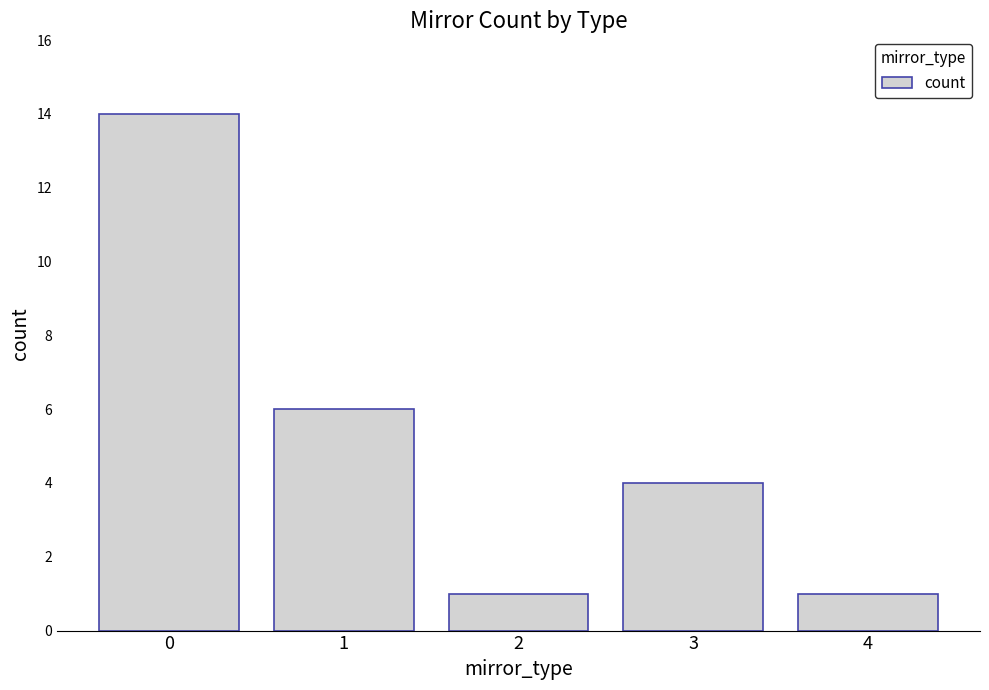

Are the bars horizontal?

No